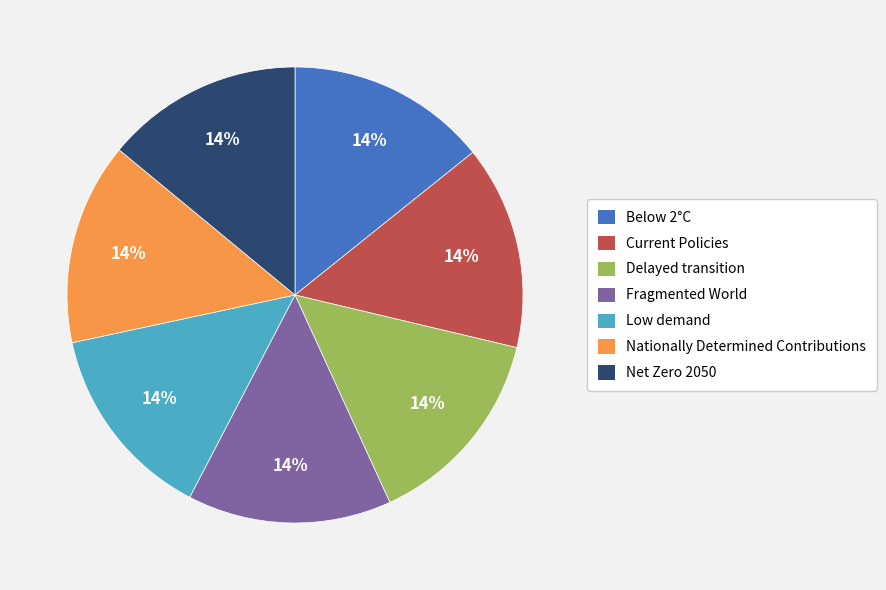

To the nearest percent, what portion does Low demand represent?

14%